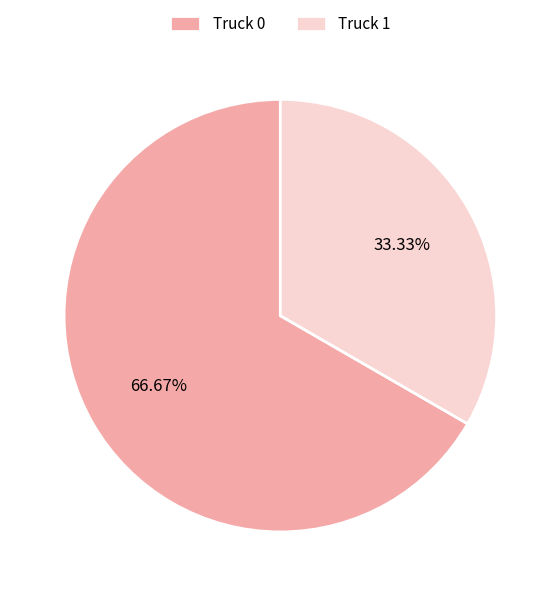

What is the largest slice in the pie chart?

Truck 0